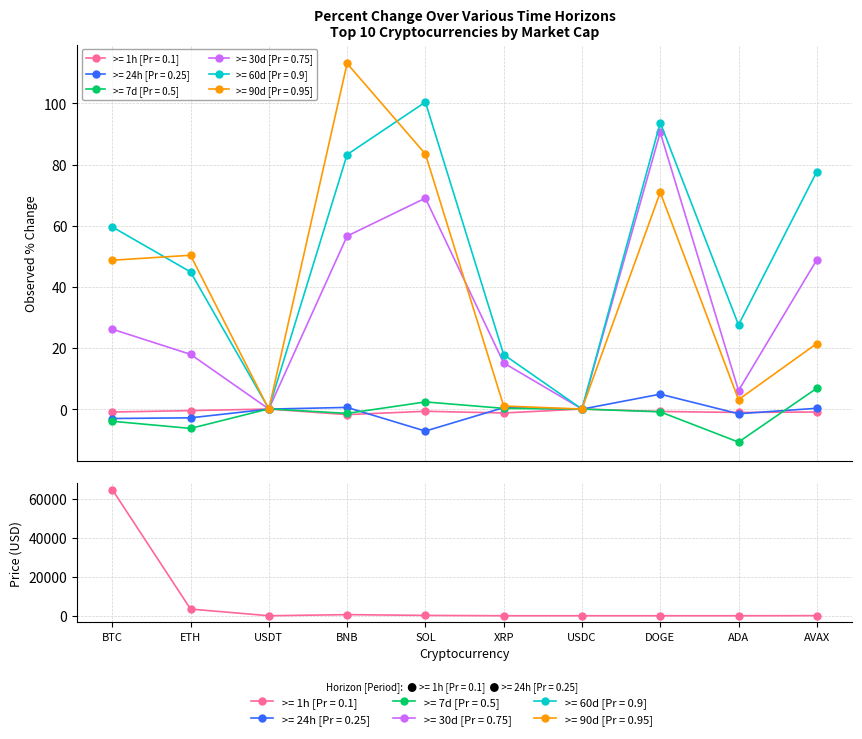

The value at BTC is 64830.1. True or false?

True